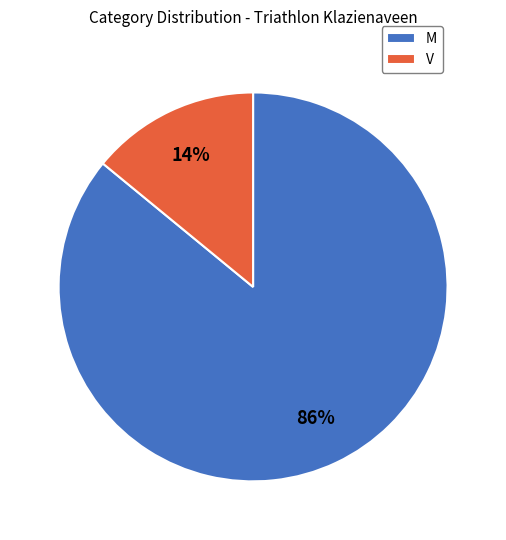

Rank the categories by value from lowest to highest.

V, M